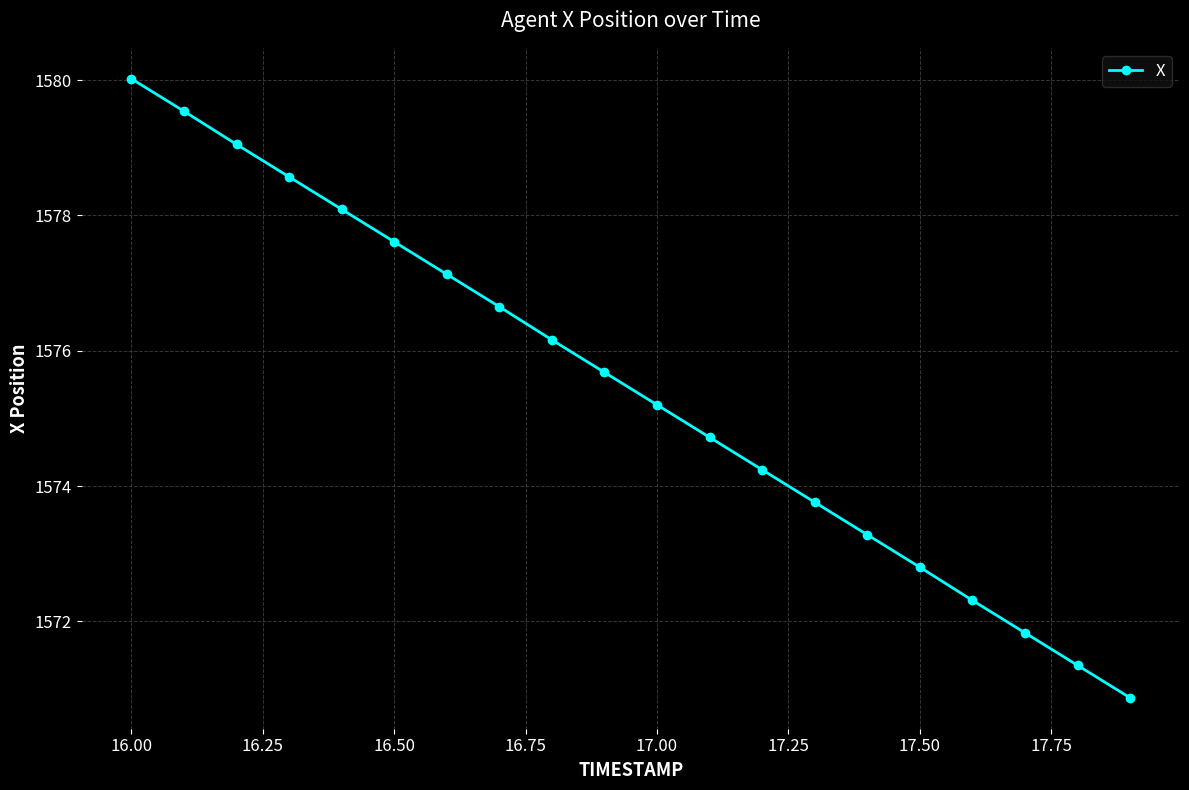

What is the average value?

1575.4